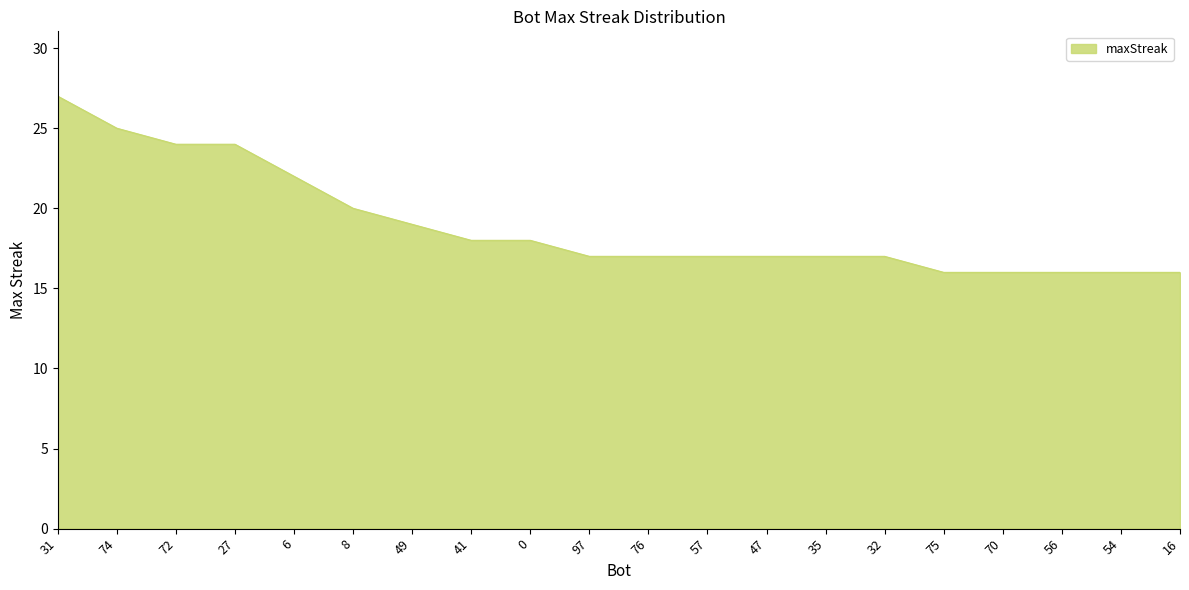

What is the difference between the values at 76 and 16?

1